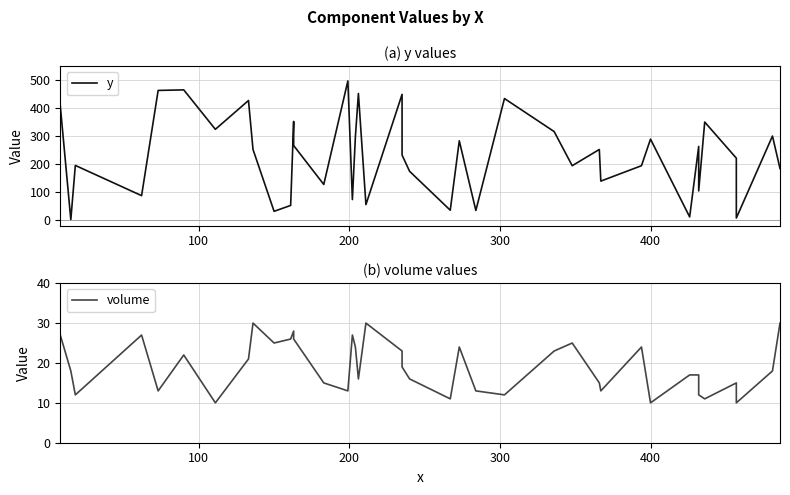

Which series has the largest range (max minus min)?

y